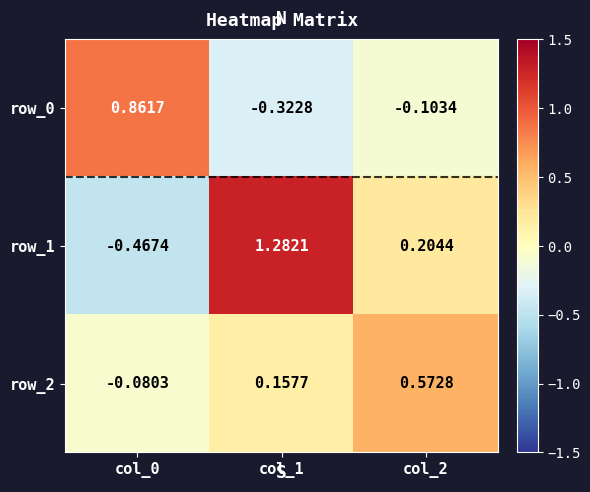

Reading left to right, list all the values displayed in this chart.

row_0: 0.9	-0.3	-0.1
row_1: -0.5	1.3	0.2
row_2: -0.1	0.2	0.6